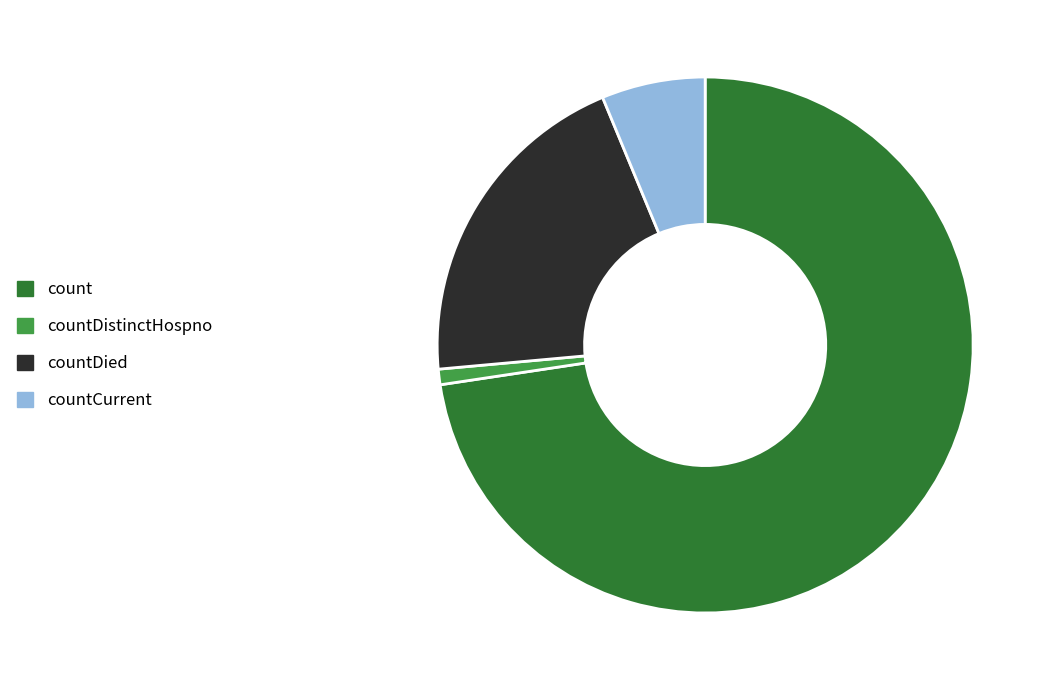

Is the sum of countDied and countCurrent greater than half?

No